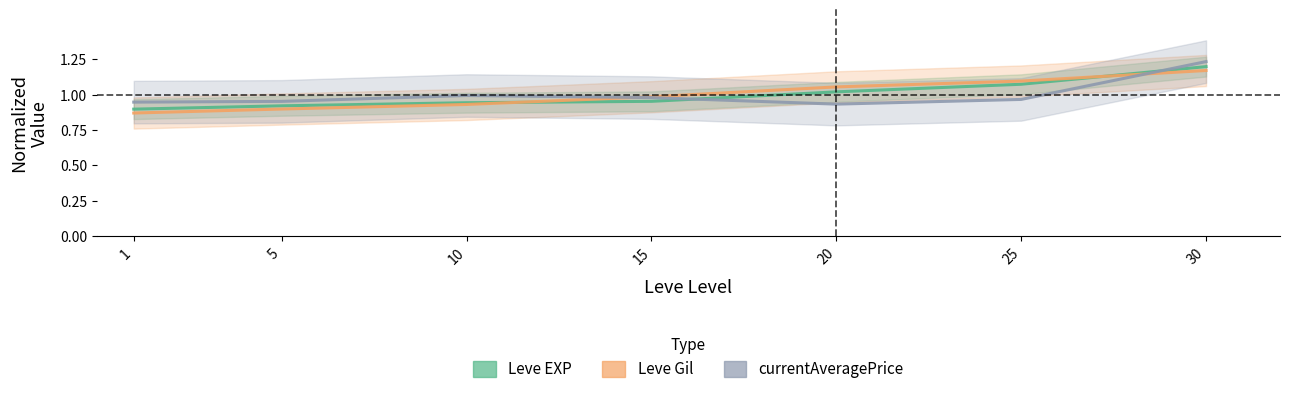

List the labels in order of currentAveragePrice value, largest first.

30, 10, 15, 25, 5, 1, 20